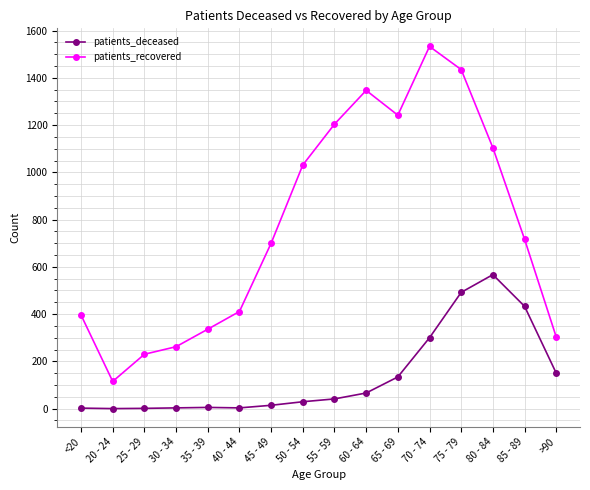

What is the difference between the maximum and minimum values in the patients_recovered series?

1418